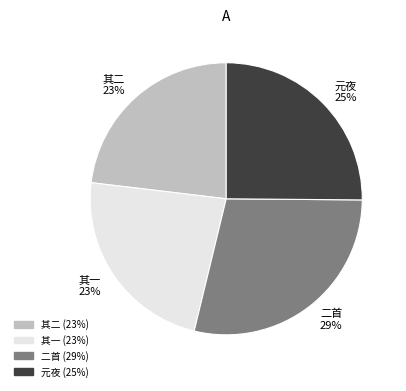

How many slices are in this pie chart?

4